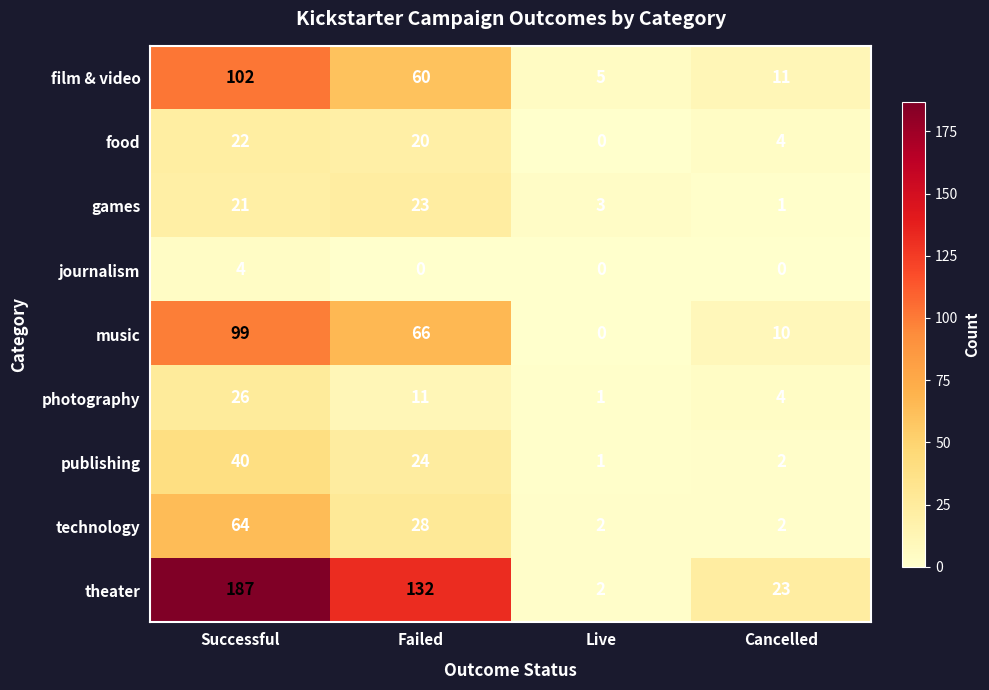

What is the spread (max minus min) of values at Successful?

183